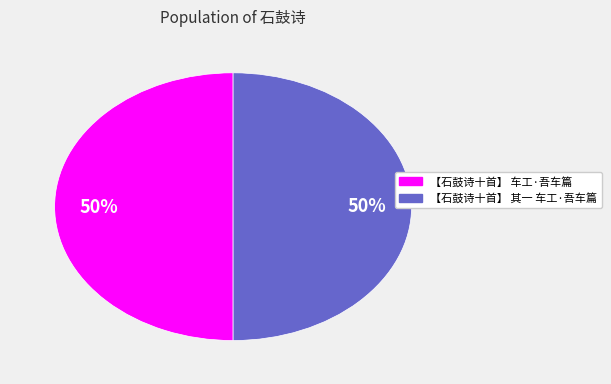

To the nearest percent, what percentage of the pie is 【石鼓诗十首】 车工·吾车篇?

50%